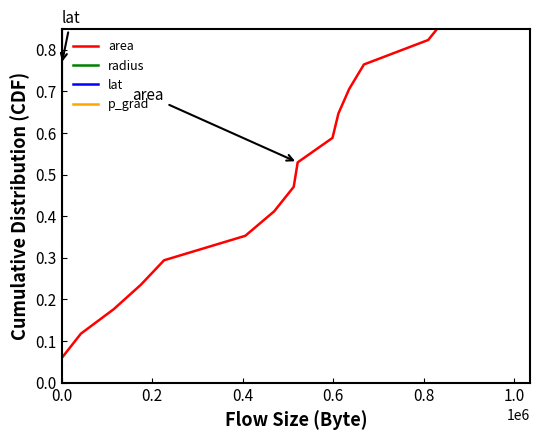

True or false: radius and p_grad cross at least once.

False